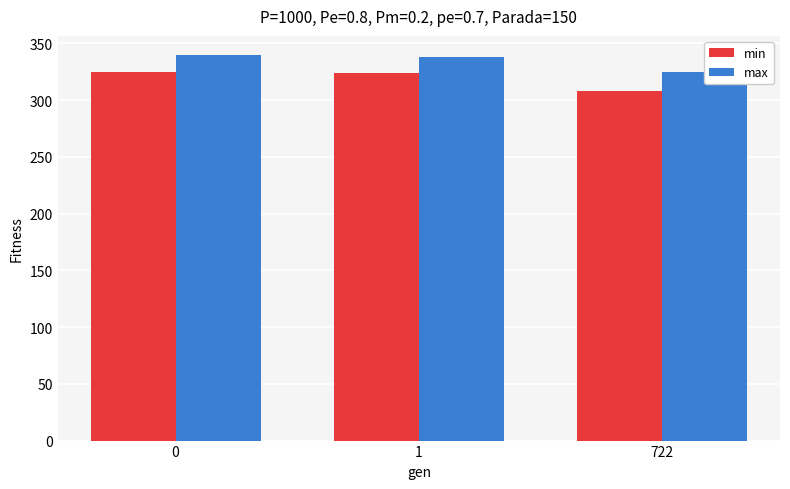

What are all the series names shown in the legend?

min, max